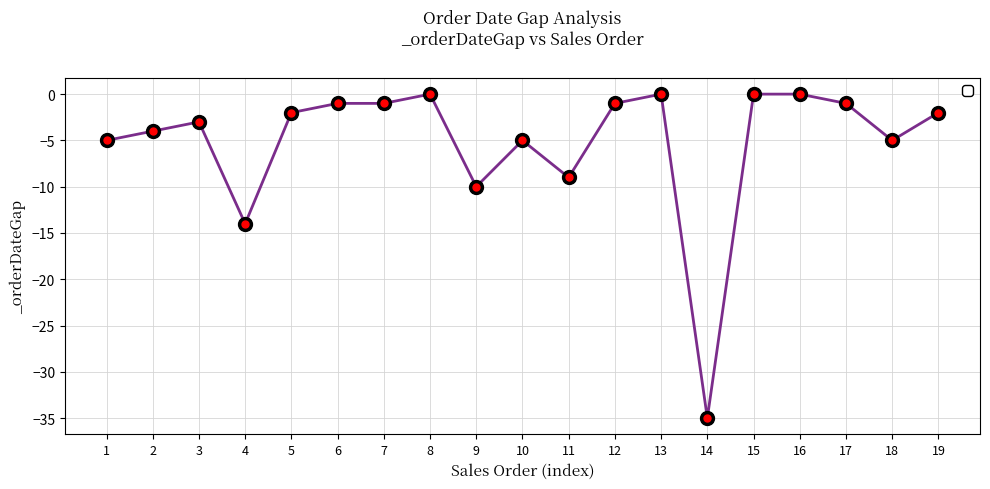

What is the difference between the maximum and minimum values?

35